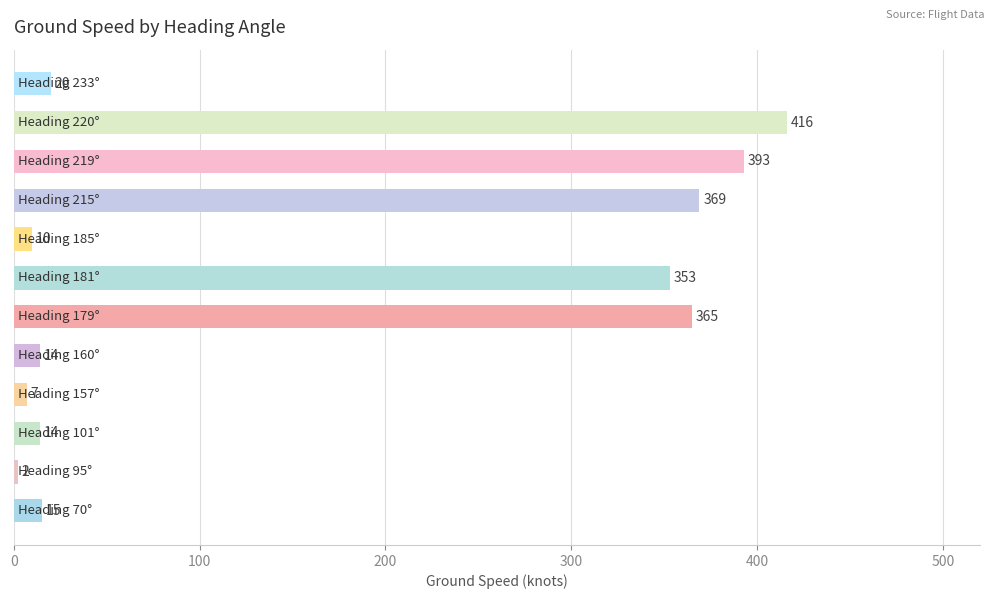

What is the difference between the second highest and minimum values?

391.0